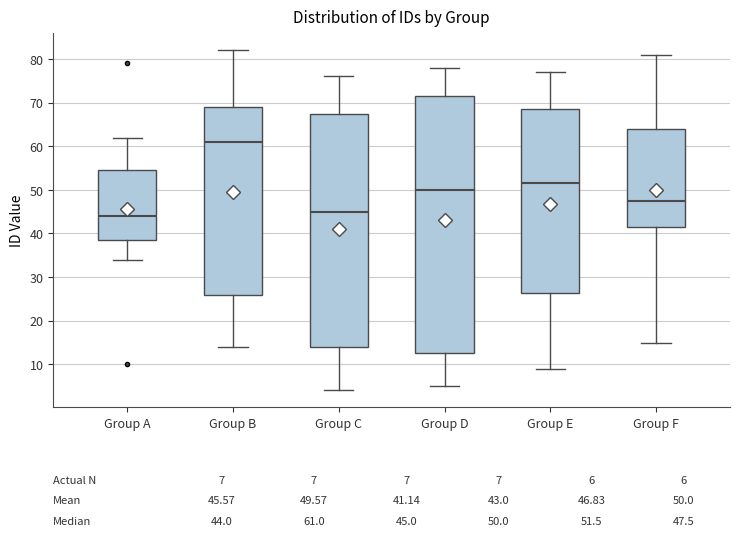

Which box has the lowest median line?

Group A